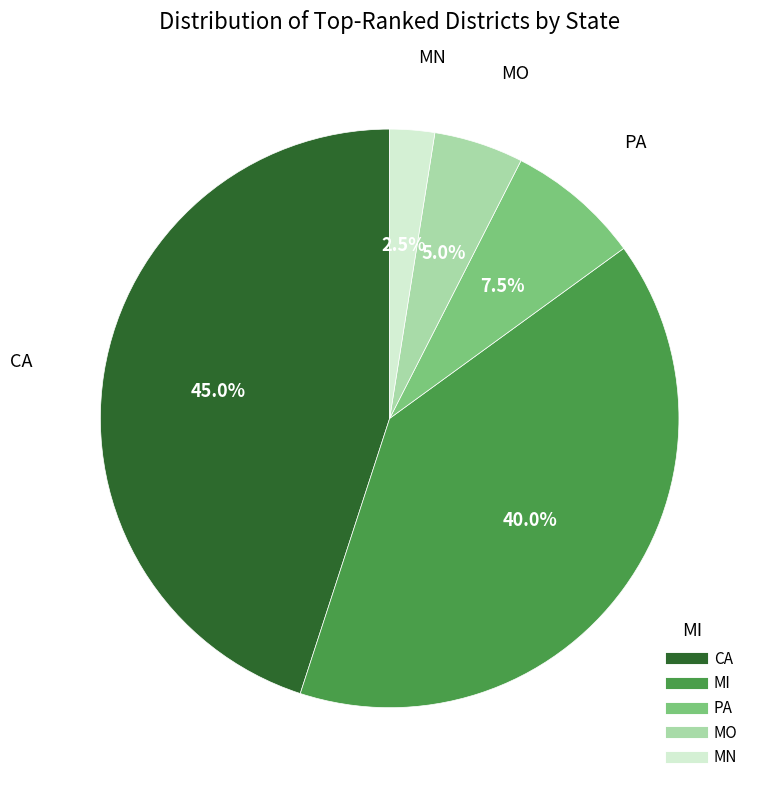

Does any single category account for the majority?

No